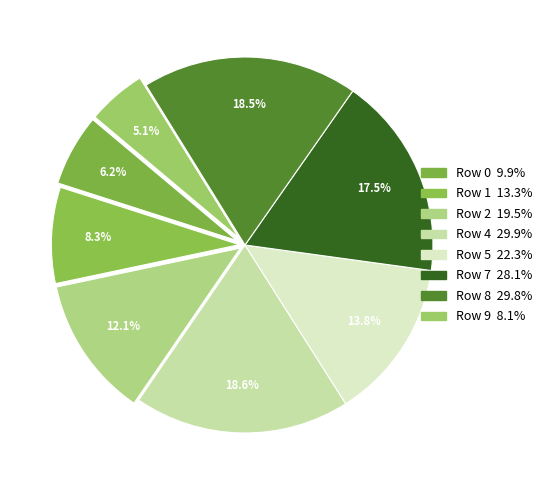

To the nearest percent, what portion does Row 9 represent?

5%